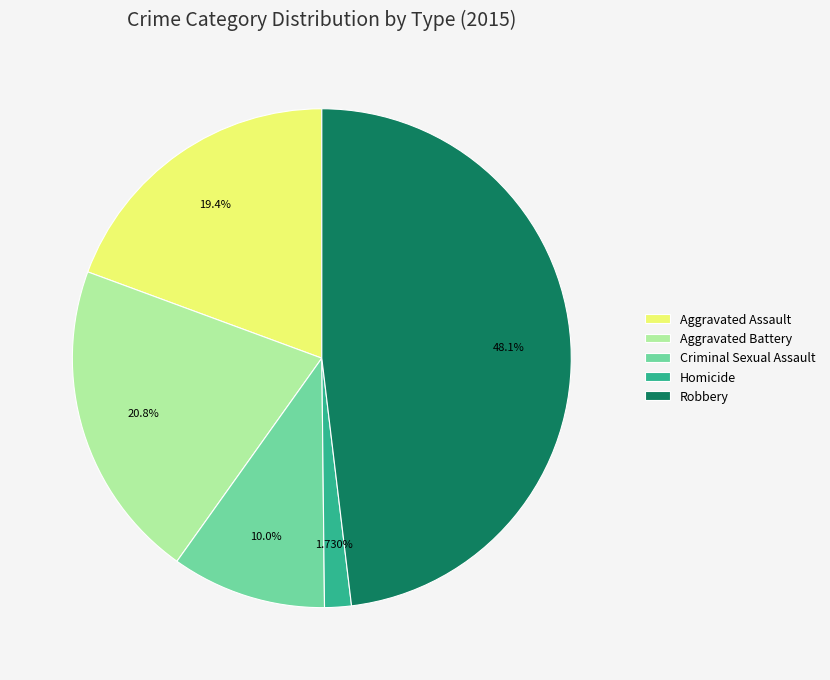

To the nearest percent, what is the combined percentage of Criminal Sexual Assault and Aggravated Battery?

31%